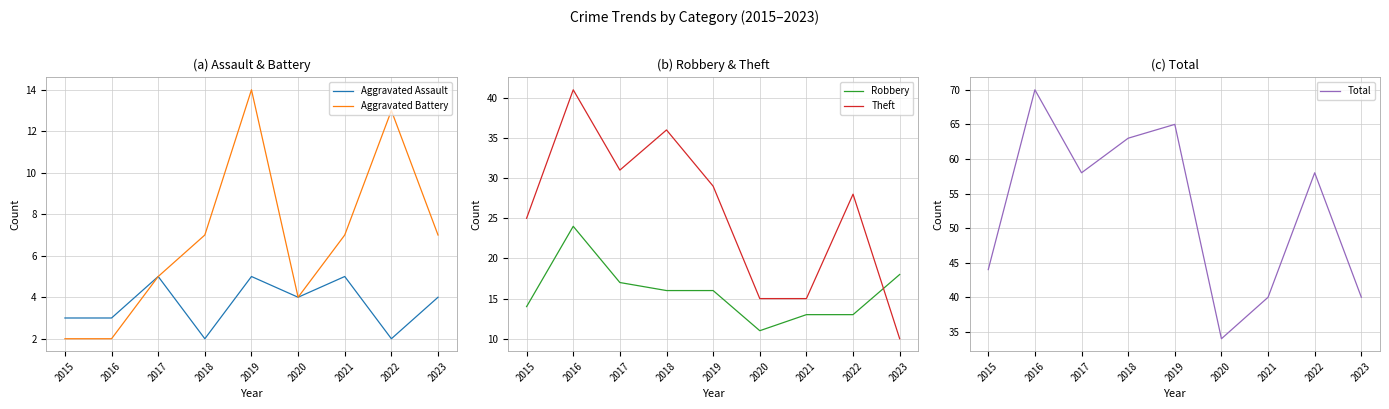

Reading left to right, transcribe all the data shown in this chart.

Aggravated Assault: 3	3	5	2	5	4	5	2	4
Aggravated Battery: 2	2	5	7	14	4	7	13	7
Robbery: 14	24	17	16	16	11	13	13	18
Theft: 25	41	31	36	29	15	15	28	10
Total: 44	70	58	63	65	34	40	58	40